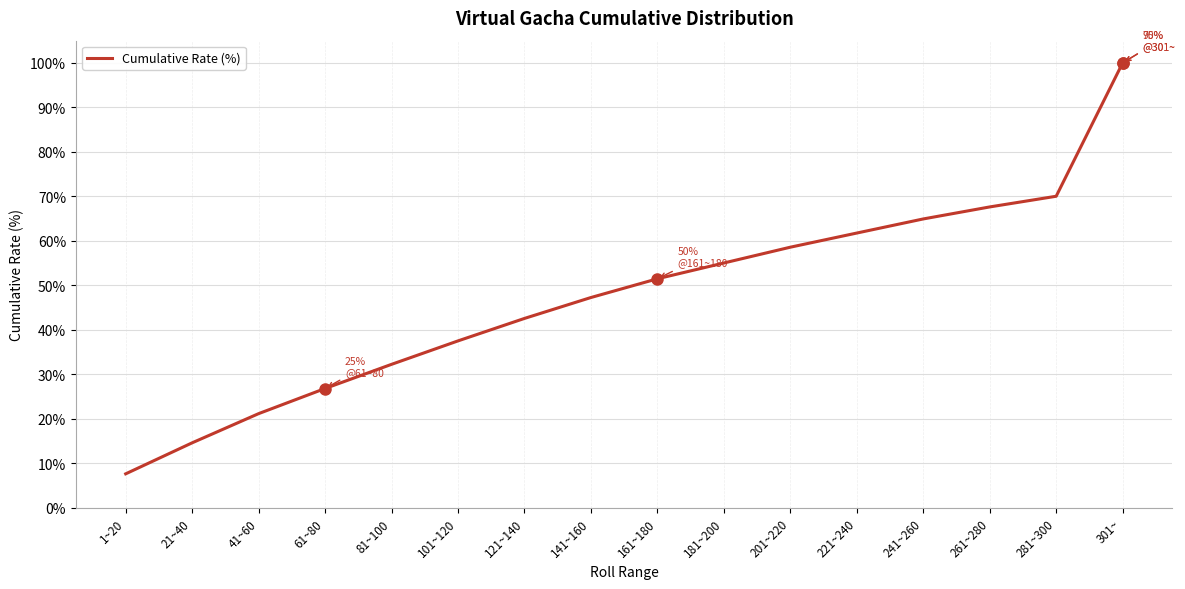

What is the average value?

47.5